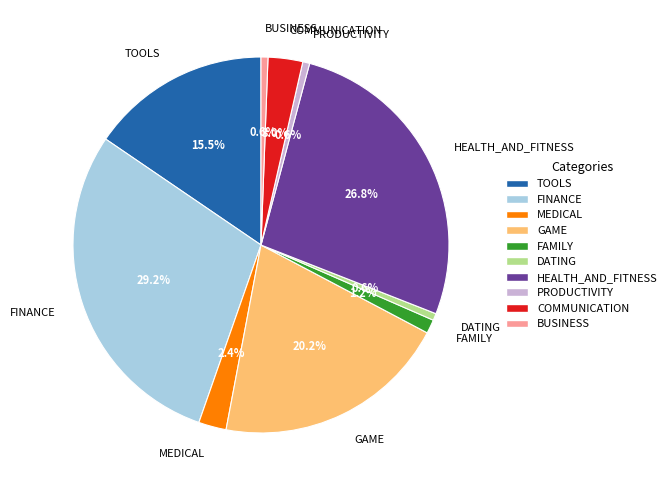

Does any single category account for the majority?

No